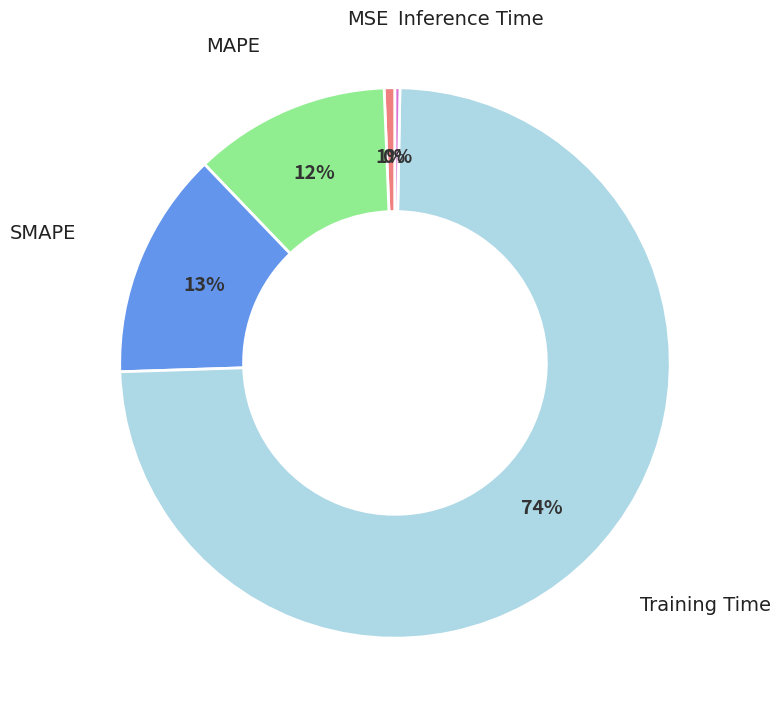

To the nearest percent, what is the average slice percentage?

20%